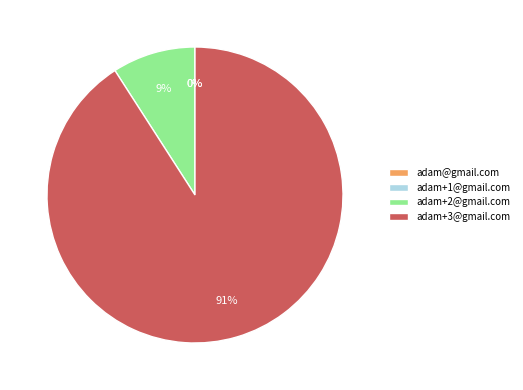

To the nearest percent, what is the difference between the largest and smallest slice percentages?

91%